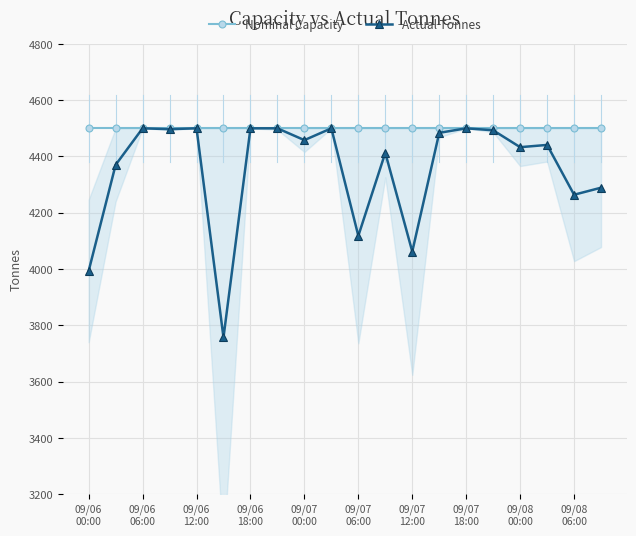

What is the value of the Actual Tonnes point at the 8th from the left?

4500